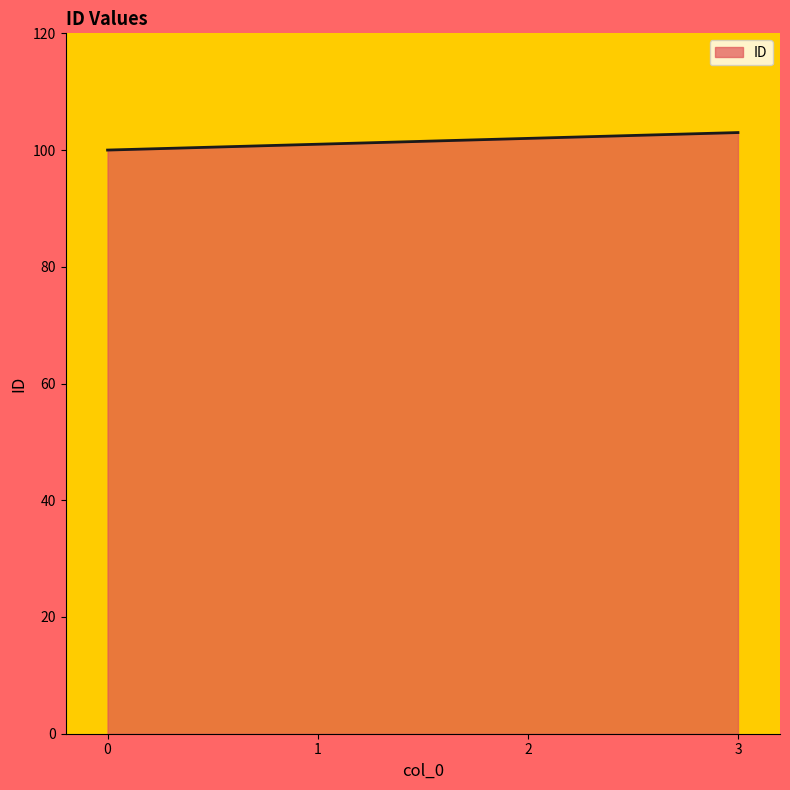

Is it true that the value at 3 is 71?

False